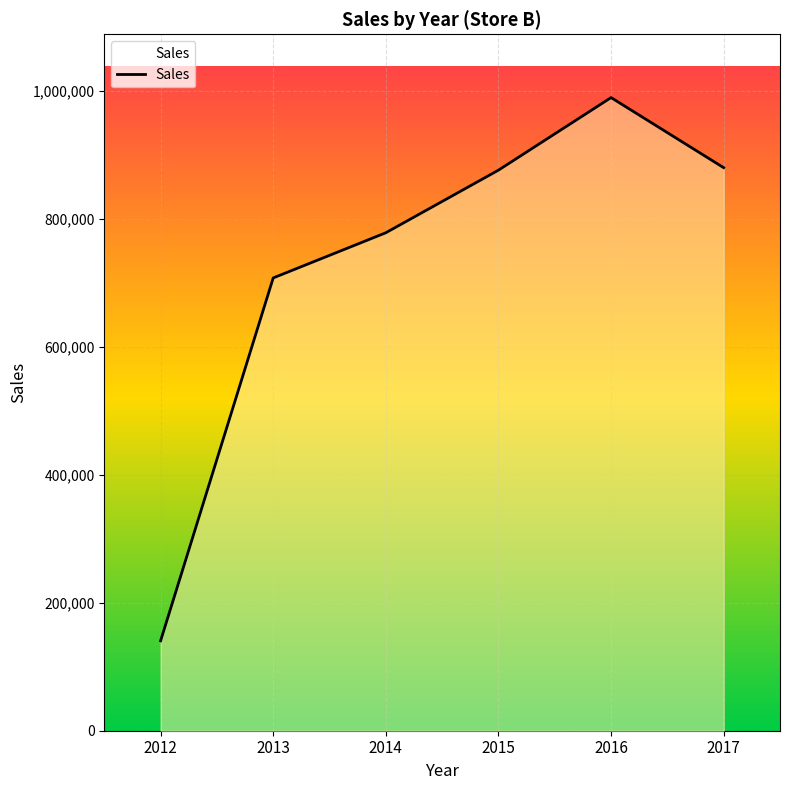

How many points are higher than both their immediate neighbors (excluding endpoints)?

1